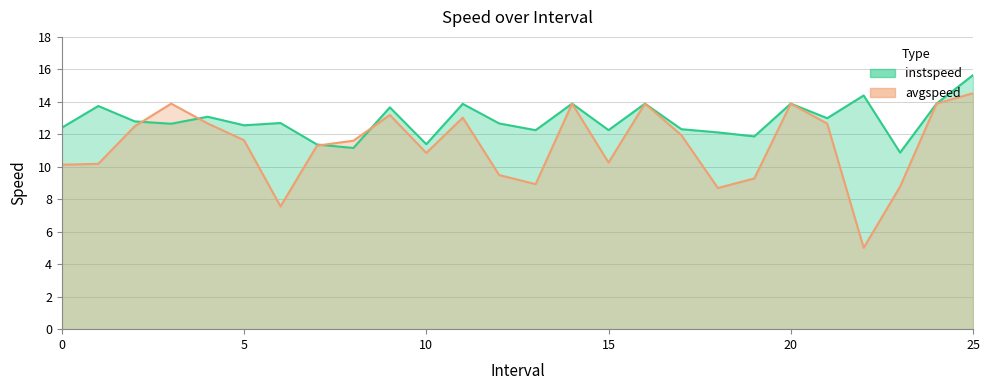

Reading left to right, what are all the values shown in this chart?

instspeed: 0.0=12.4	1.0=13.7	2.0=12.8	3.0=12.7	4.0=13.1	5.0=12.6	6.0=12.7	7.0=11.4	8.0=11.2	9.0=13.7	10.0=11.4	11.0=13.9	12.0=12.7	13.0=12.3	14.0=13.9	15.0=12.3	16.0=13.9	17.0=12.3	18.0=12.1	19.0=11.9	20.0=13.9	21.0=13.0	22.0=14.4	23.0=10.9	24.0=13.9	25.0=15.6
avgspeed: 0.0=10.1	1.0=10.2	2.0=12.5	3.0=13.9	4.0=12.7	5.0=11.6	6.0=7.6	7.0=11.3	8.0=11.6	9.0=13.2	10.0=10.9	11.0=13.0	12.0=9.5	13.0=8.9	14.0=13.9	15.0=10.3	16.0=13.9	17.0=11.9	18.0=8.7	19.0=9.3	20.0=13.9	21.0=12.7	22.0=5.0	23.0=8.8	24.0=13.9	25.0=14.5